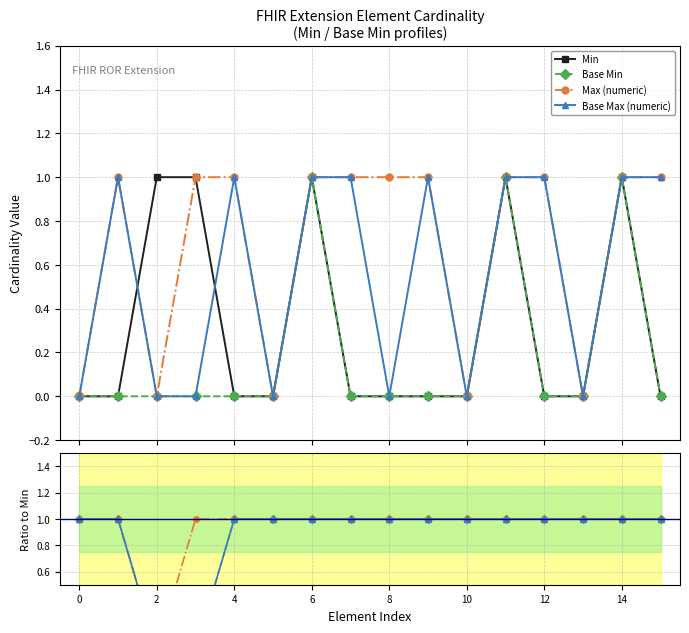

True or false: Max (numeric) and Base Max (numeric) cross at least once.

False